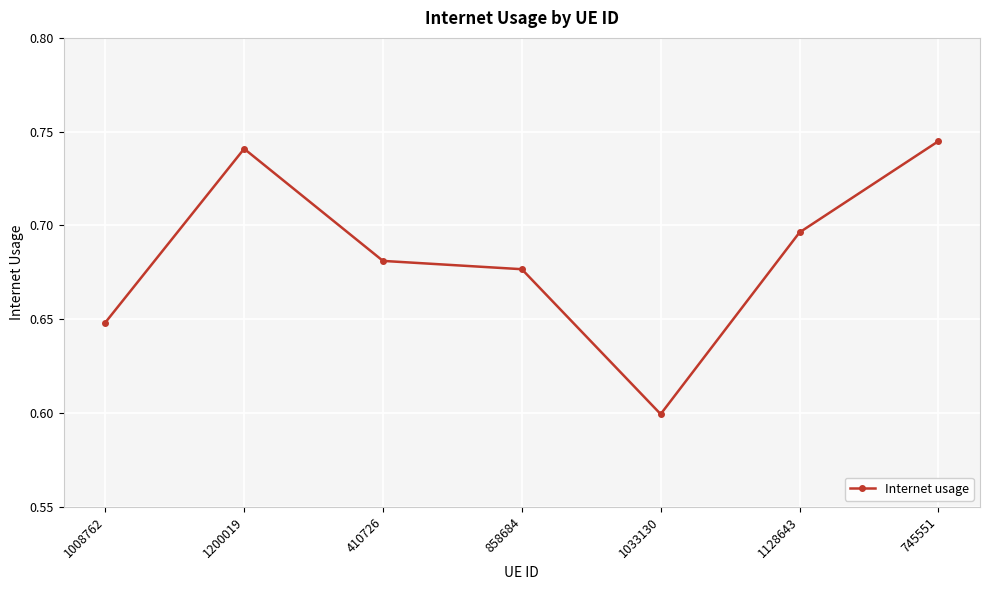

Is it true that the value at 1033130 is 0.2?

False